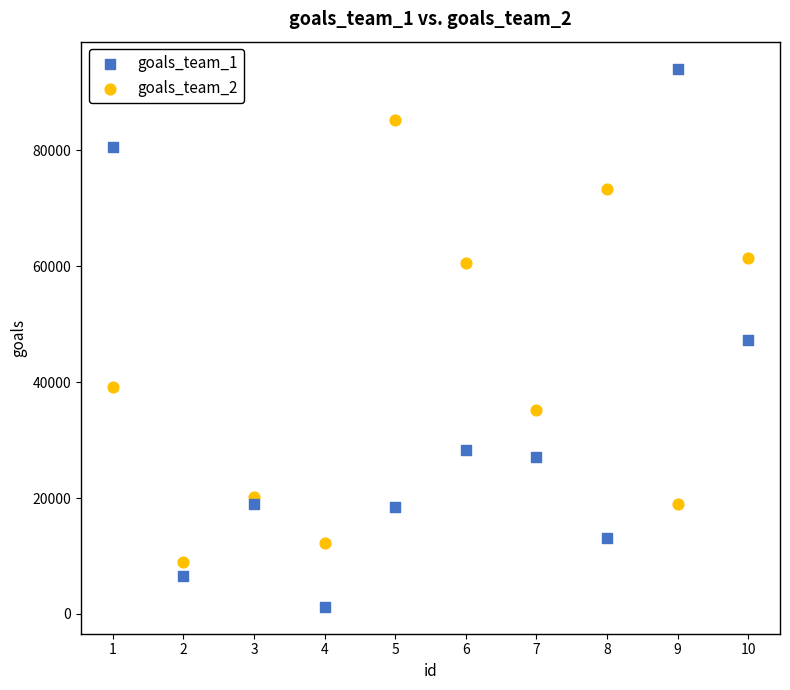

Which series has the largest Y range (max minus min)?

goals_team_1